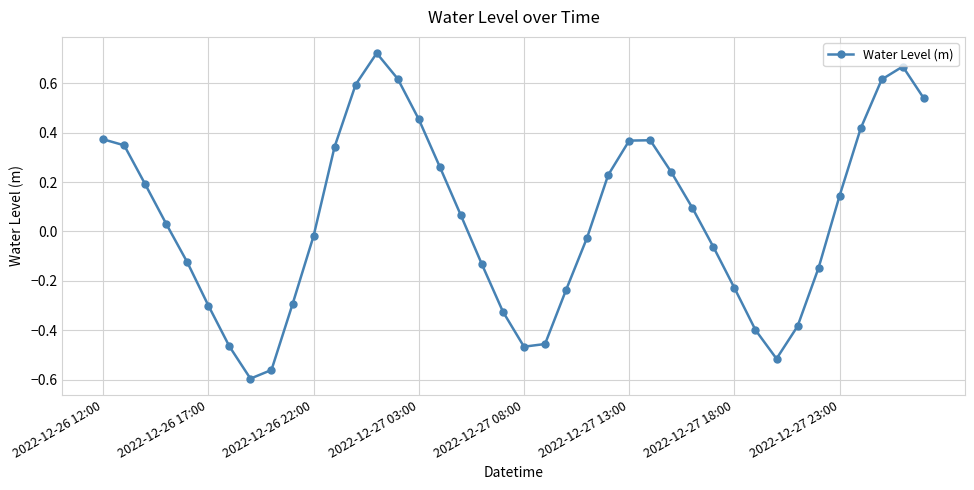

True or false: the data has more than 1 interior local peaks.

True